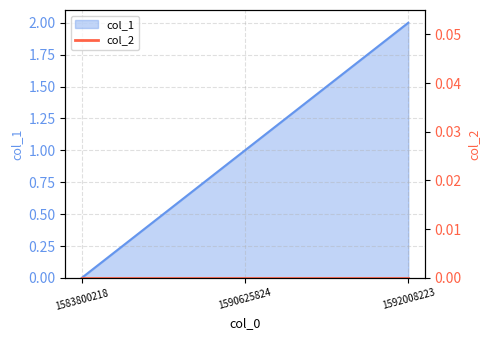

List the labels in order of value, smallest first.

1583800218, 1590625824, 1592008223